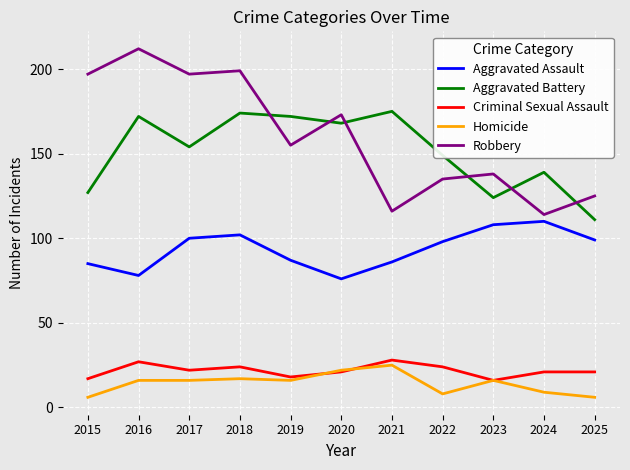

Between which two adjacent categories do Robbery and Aggravated Battery first intersect?

2018 and 2019